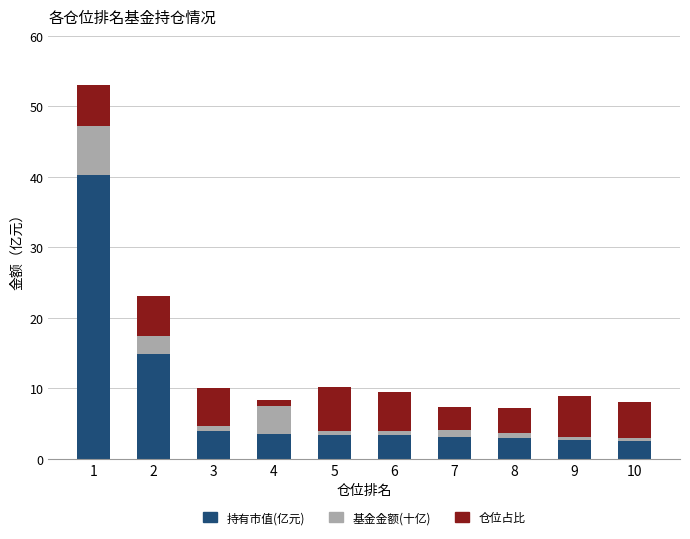

What is the sum of all 持有市值(亿元) values?

80.3